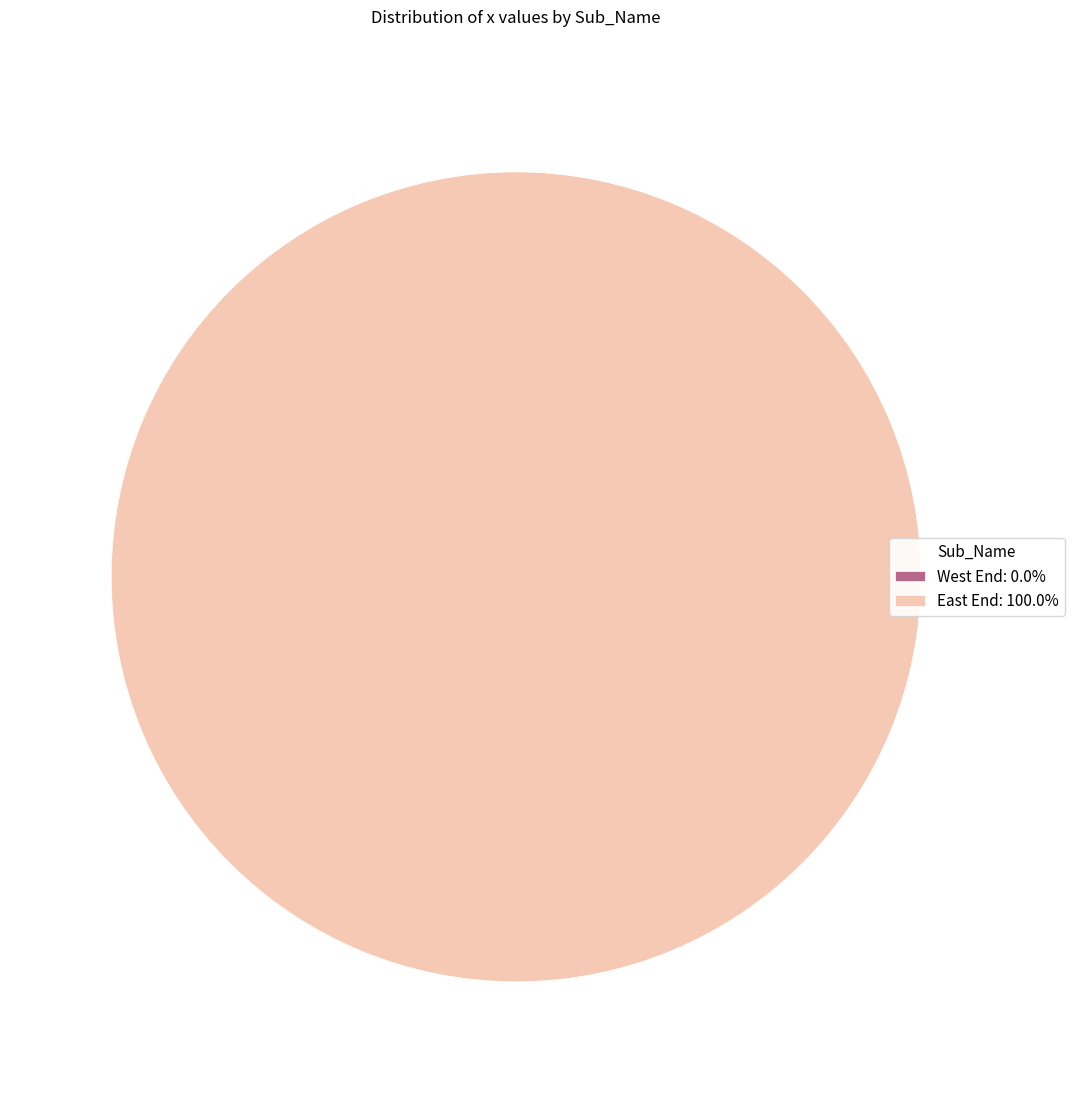

Does any single category account for the majority?

Yes